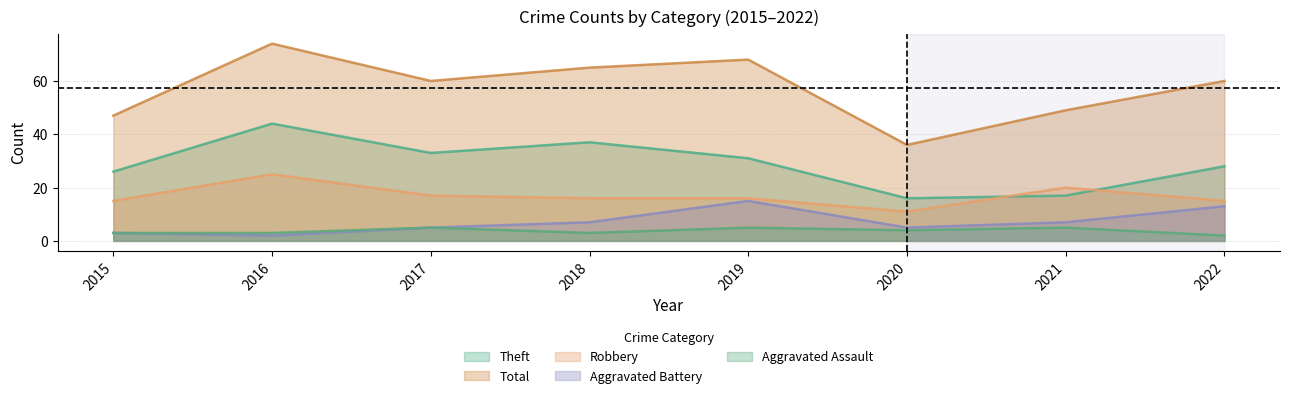

At which label does Aggravated Assault first exceed 4?

2017